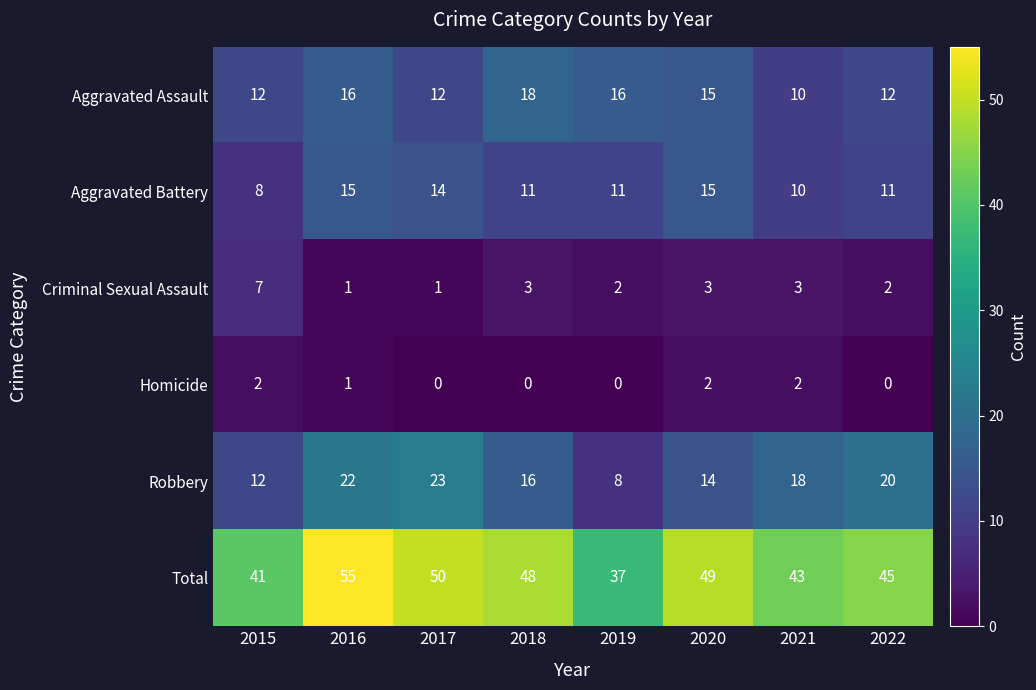

What is the difference between the highest and lowest values at 2019?

37